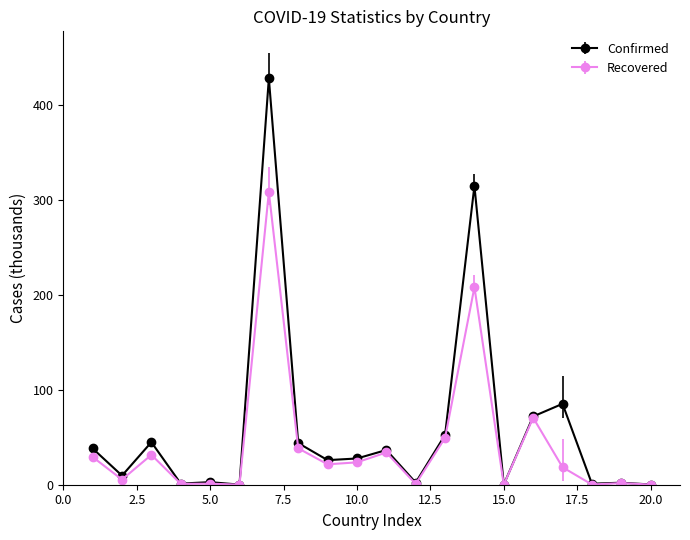

True or false: Recovered has more than 2 interior local peaks.

True